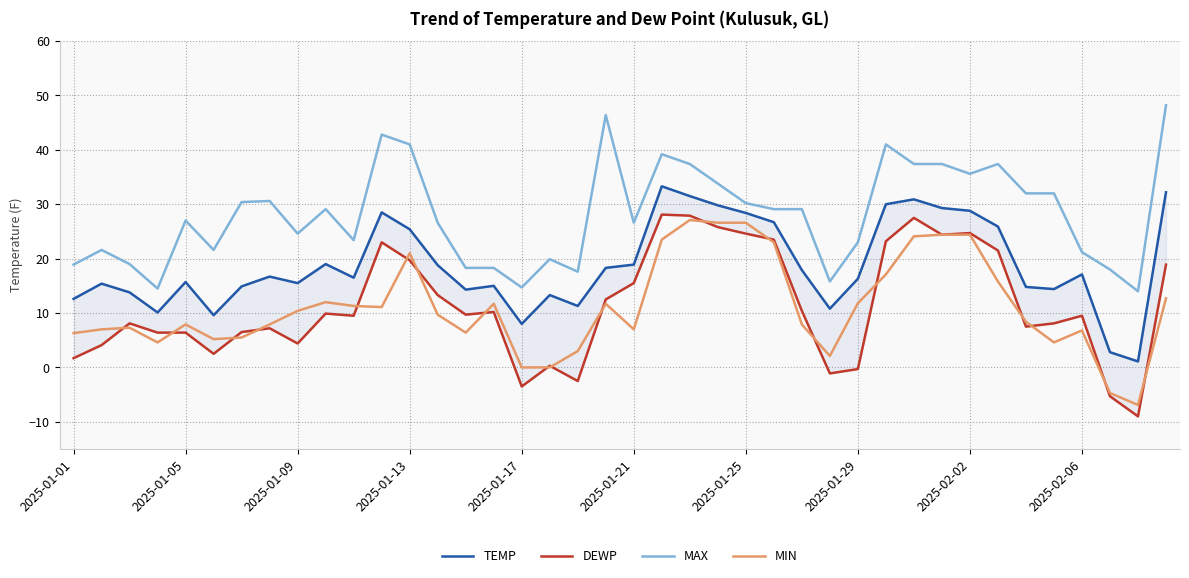

Reading left to right, what are all the values shown in this chart?

TEMP: 12.6	15.4	13.8	10.1	15.7	9.6	14.9	16.7	15.5	19.0	16.5	28.5	25.4	18.8	14.3	15.0	8.0	13.3	11.3	18.3	18.9	33.3	31.5	29.8	28.4	26.7	17.9	10.8	16.3	30.0	30.9	29.3	28.8	25.9	14.8	14.4	17.1	2.8	1.1	32.2
DEWP: 1.7	4.1	8.1	6.4	6.4	2.5	6.5	7.2	4.4	9.9	9.5	23.0	19.7	13.3	9.7	10.2	-3.5	0.3	-2.5	12.5	15.5	28.1	27.9	25.8	24.6	23.5	10.4	-1.1	-0.3	23.2	27.5	24.4	24.7	21.5	7.5	8.1	9.5	-5.3	-9.0	18.9
MAX: 18.9	21.6	19.0	14.5	27.0	21.6	30.4	30.6	24.6	29.1	23.4	42.8	41.0	26.6	18.3	18.3	14.7	19.9	17.6	46.4	26.6	39.2	37.4	33.8	30.2	29.1	29.1	15.8	23.0	41.0	37.4	37.4	35.6	37.4	32.0	32.0	21.2	18.0	14.0	48.2
MIN: 6.3	7.0	7.3	4.6	7.9	5.2	5.5	7.9	10.4	12.0	11.3	11.1	21.0	9.7	6.4	11.7	-0.0	-0.0	3.0	11.7	7.0	23.5	27.1	26.6	26.6	23.0	7.9	2.1	11.8	17.1	24.1	24.4	24.4	15.8	8.4	4.6	6.8	-4.7	-6.9	12.7